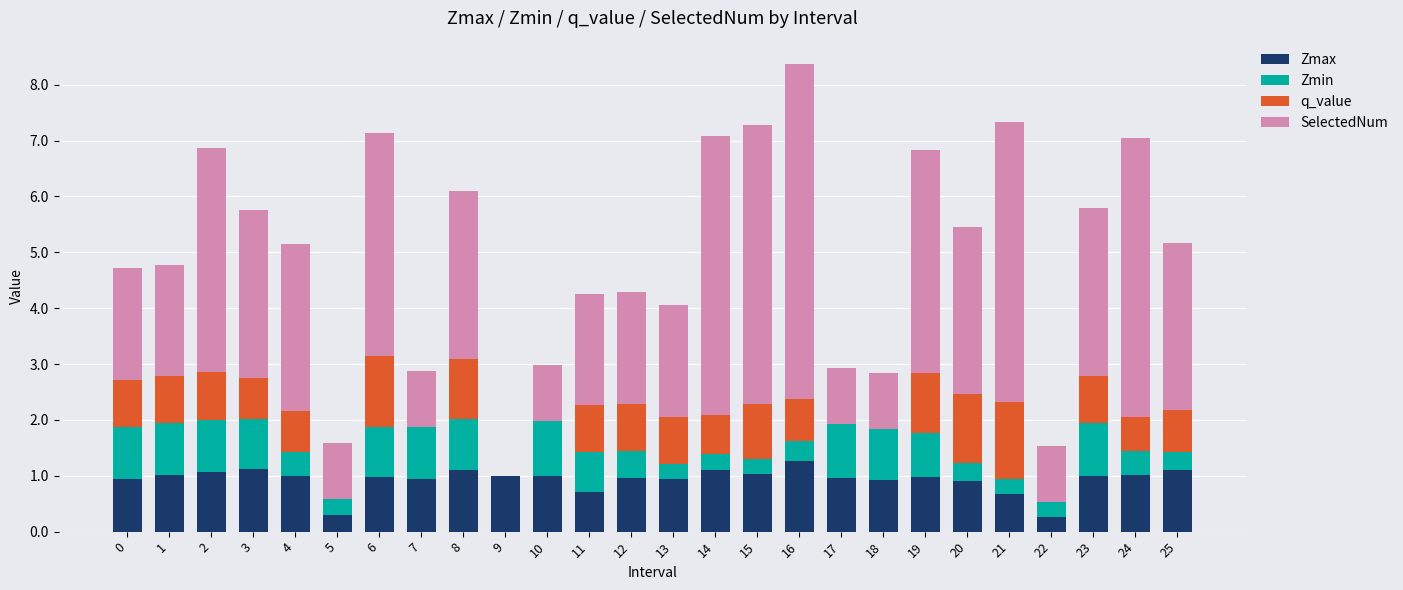

How many series are shown in this chart?

4